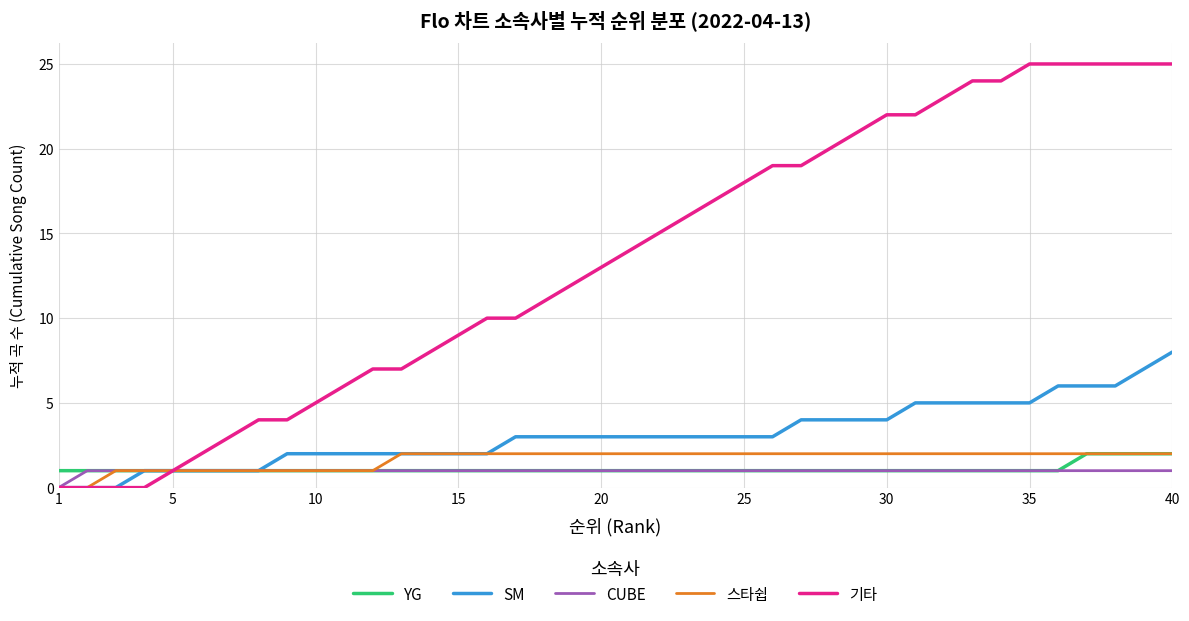

Which series has the widest spread of values?

기타